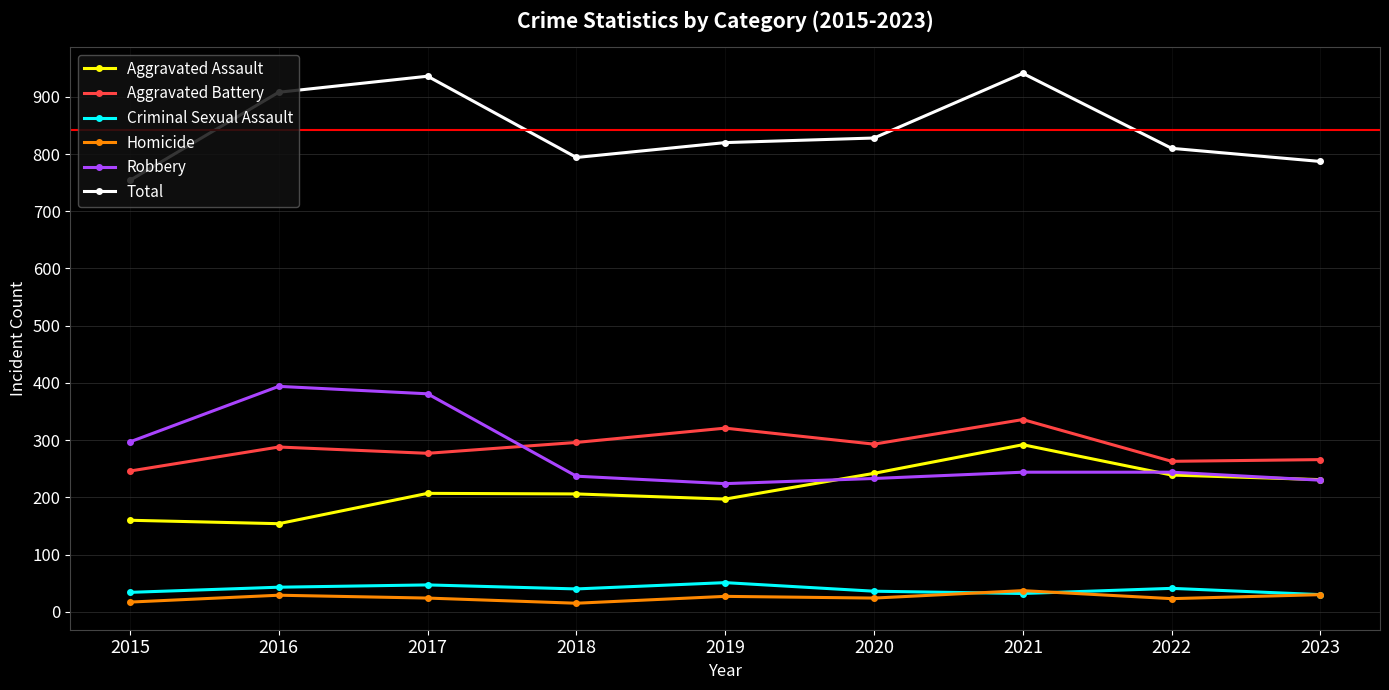

What is the approximate value of Criminal Sexual Assault at 2022?

41